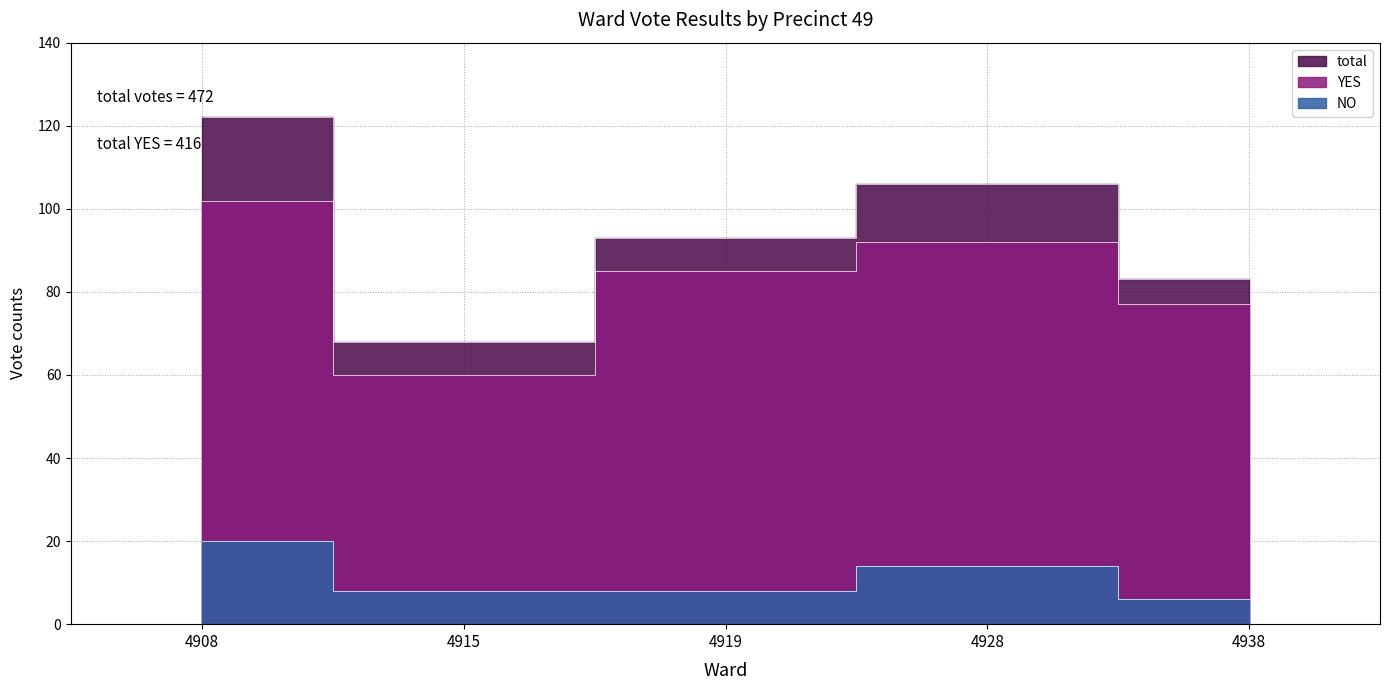

What is the sum of all YES values?

416